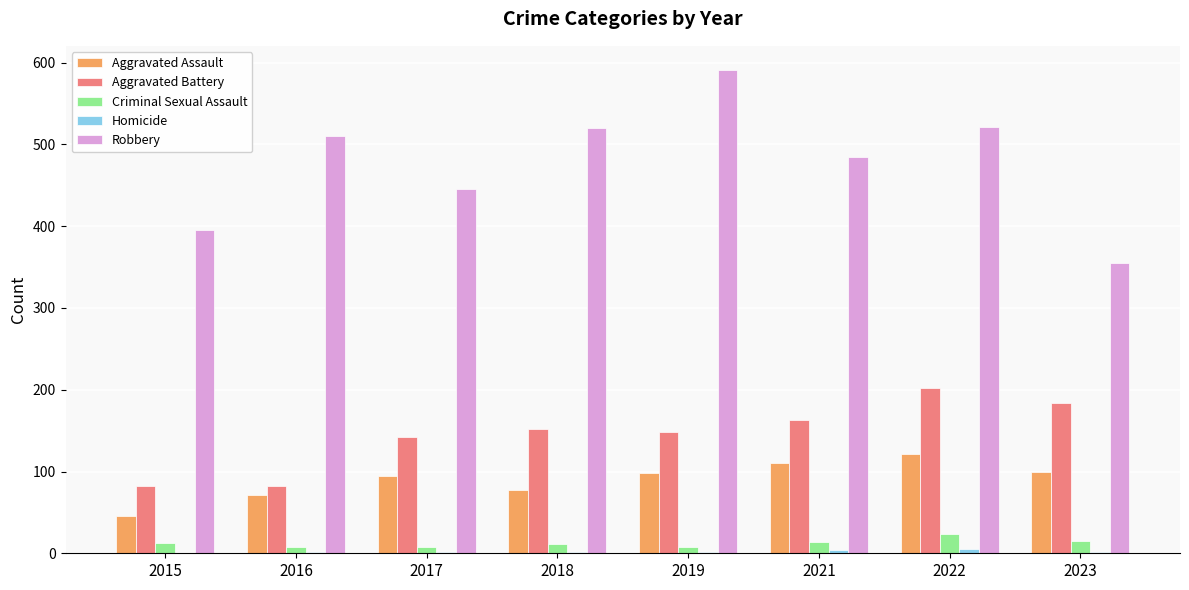

The value of Aggravated Battery at 2022 is 202. True or false?

True